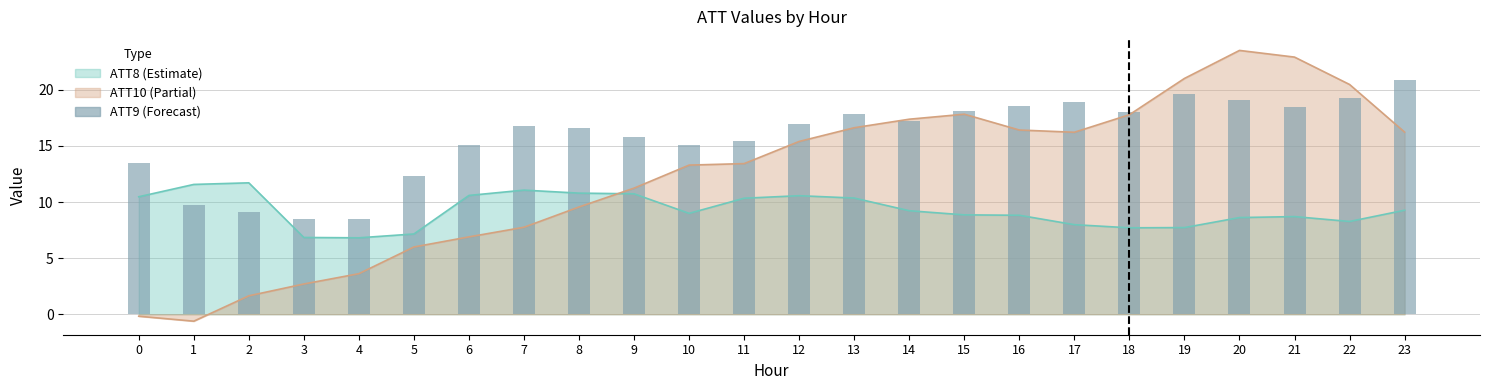

What is the average value?

15.8